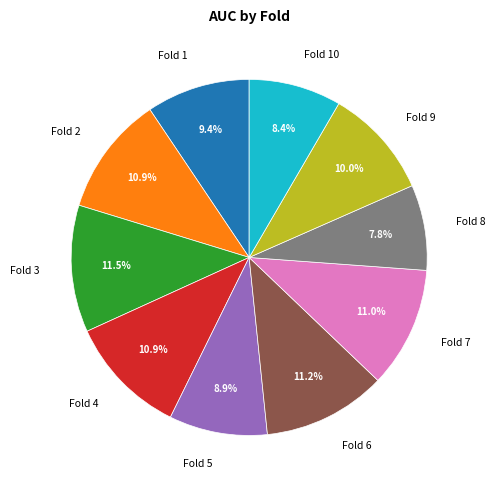

Which category has the smallest portion of the pie?

Fold 8